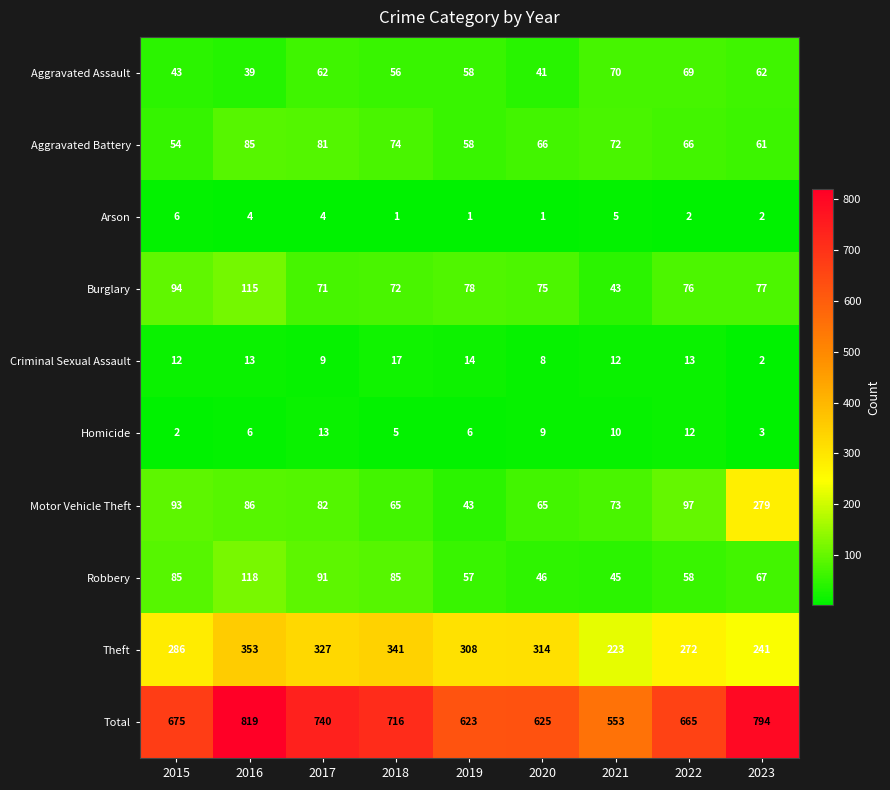

At 2020, list the series in order from largest to smallest.

Total, Theft, Burglary, Aggravated Battery, Motor Vehicle Theft, Robbery, Aggravated Assault, Homicide, Criminal Sexual Assault, Arson